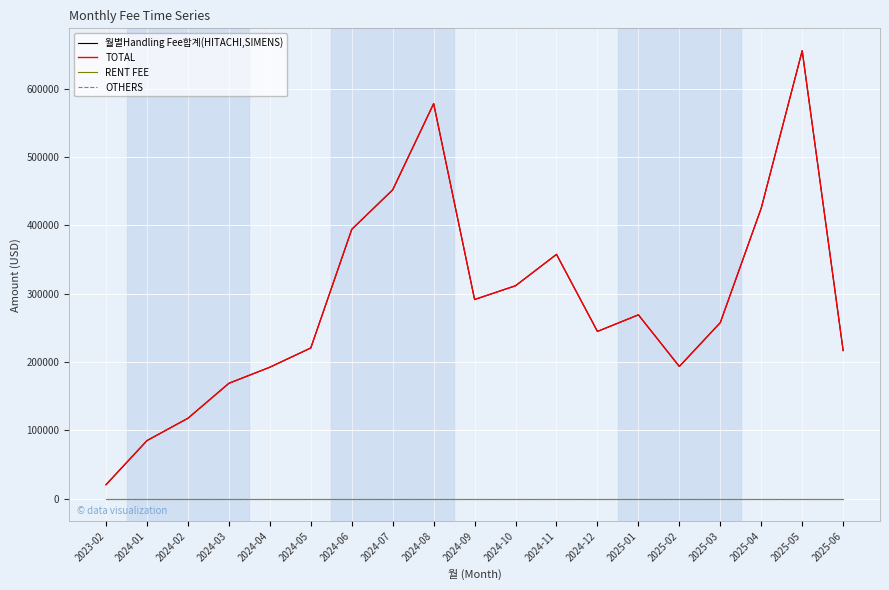

Where is the first local minimum for 월별Handling Fee합계(HITACHI,SIMENS)?

2024-09